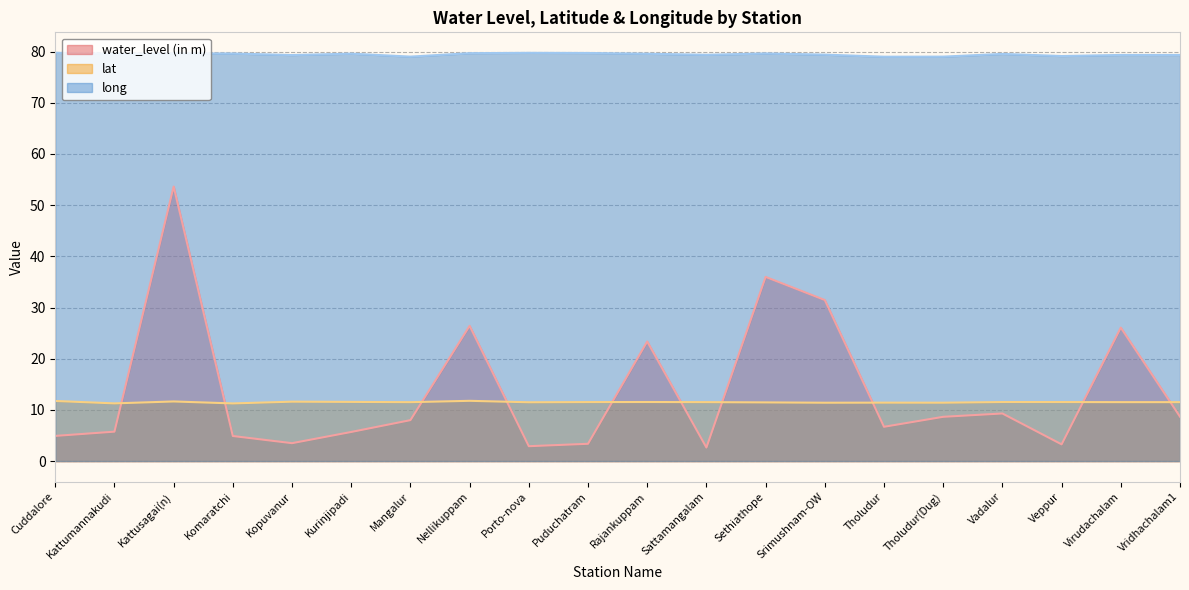

How many values in the long series exceed 79?

19